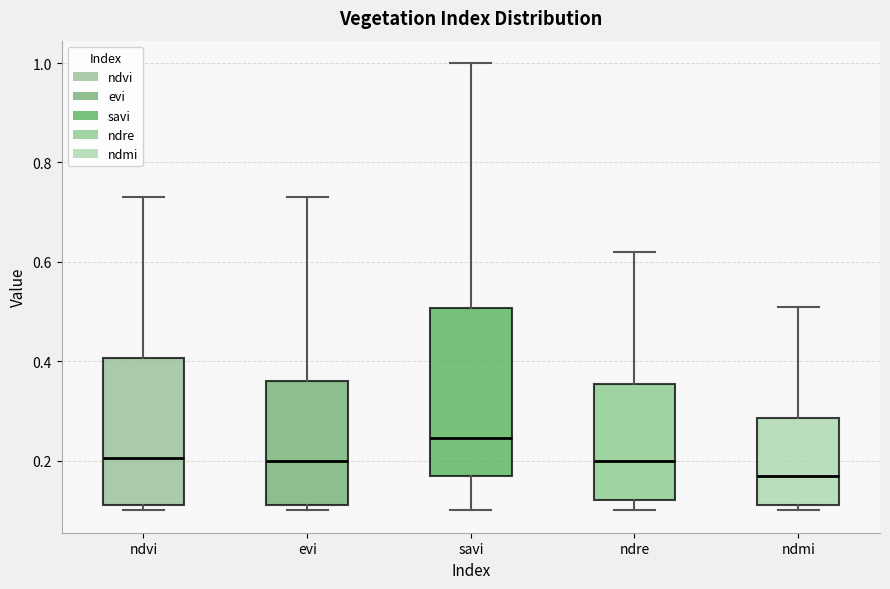

Comparing the boxes themselves (not the whiskers), which one is the tallest?

savi